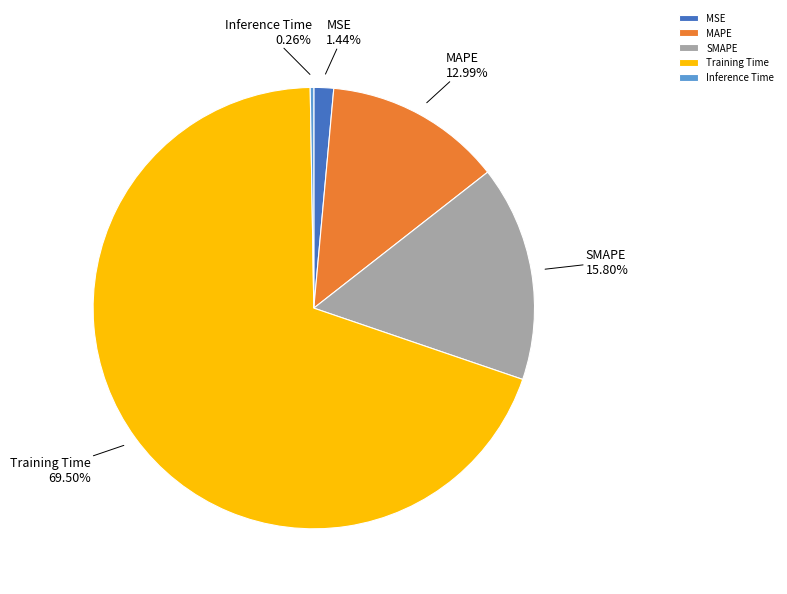

Which category has the biggest portion of the pie?

Training Time